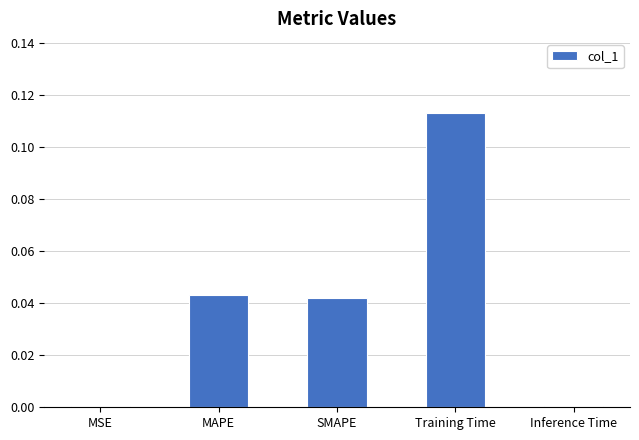

Does the chart contain stacked bars?

No